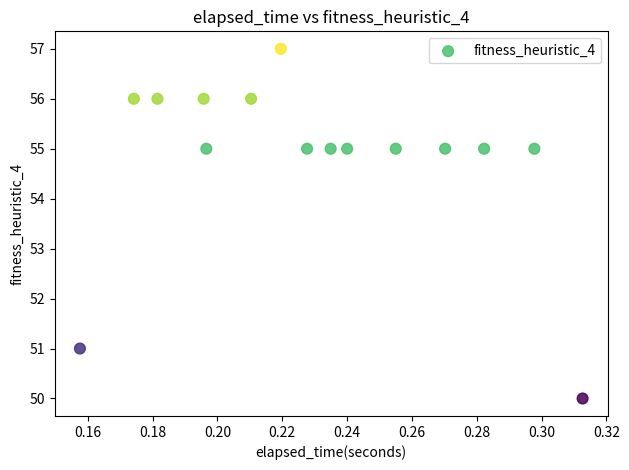

What is the range of Y values (max minus min)?

7